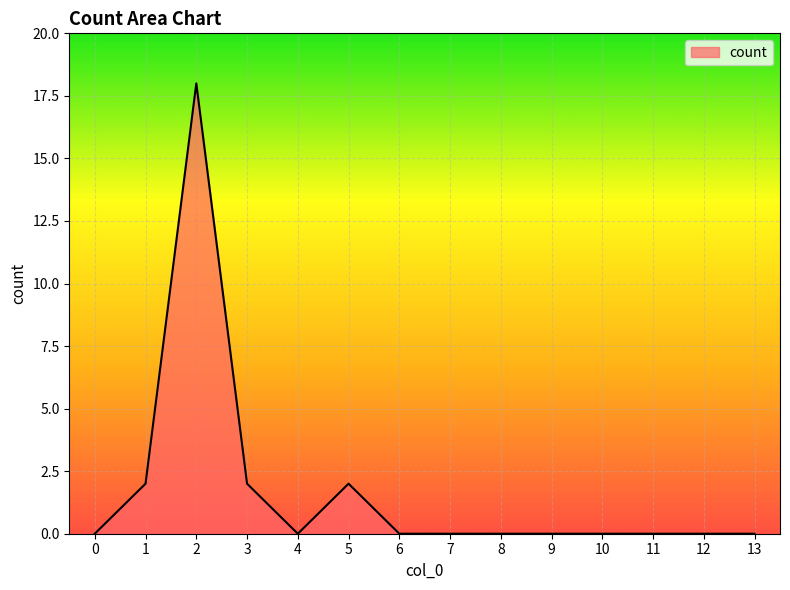

Does the chart have visible grid lines?

Yes